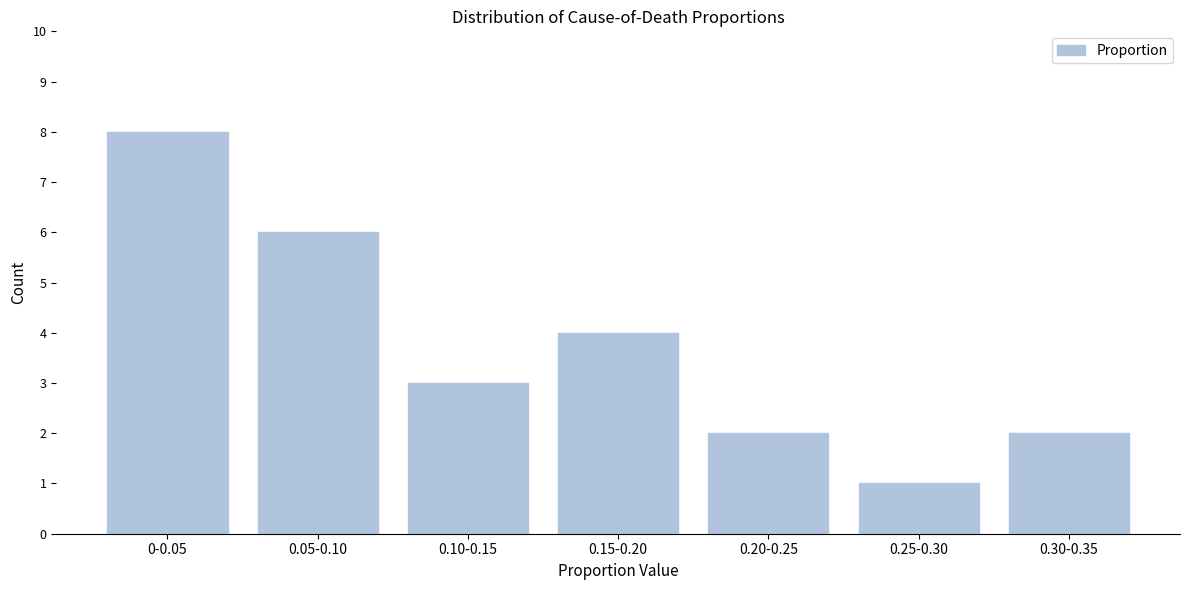

Reading left to right, extract all data points from this chart.

8	6	3	4	2	1	2